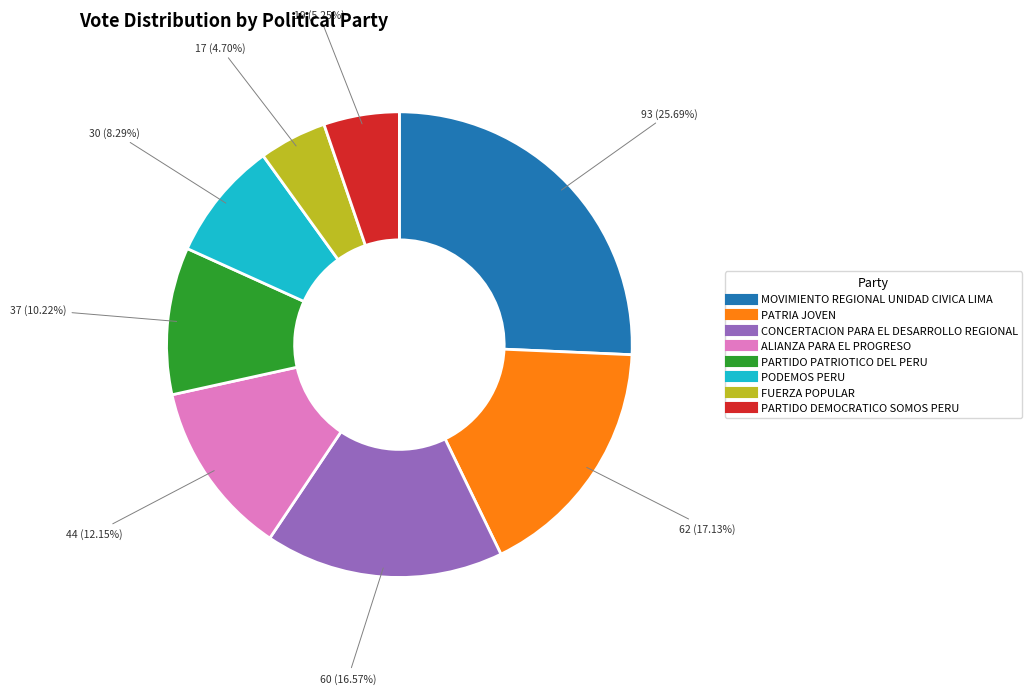

What is the total percentage of ALIANZA PARA EL PROGRESO and PARTIDO DEMOCRATICO SOMOS PERU?

17.4%